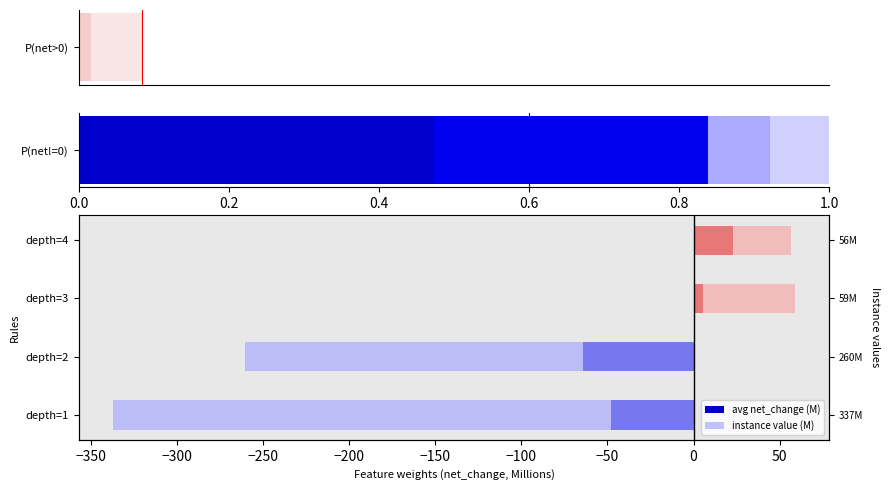

How many categories are shown in the chart?

4